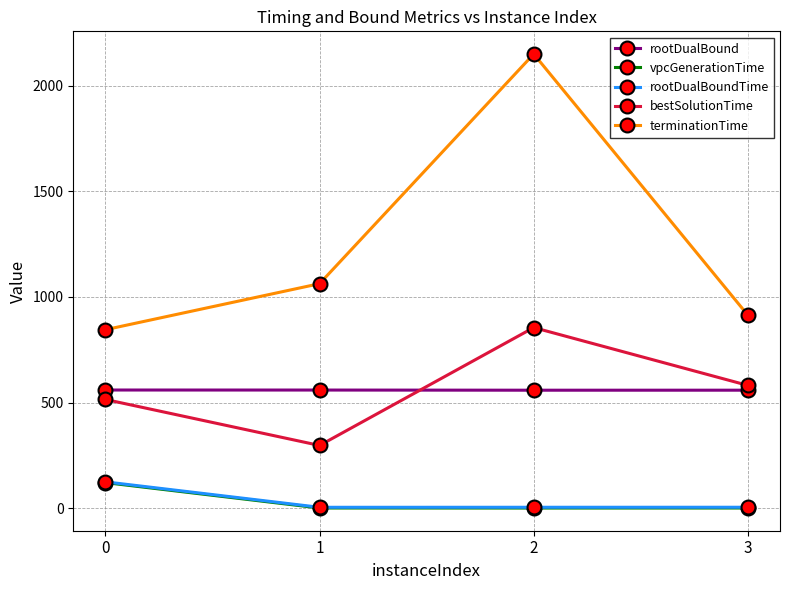

True or false: vpcGenerationTime and terminationTime cross at least once.

False